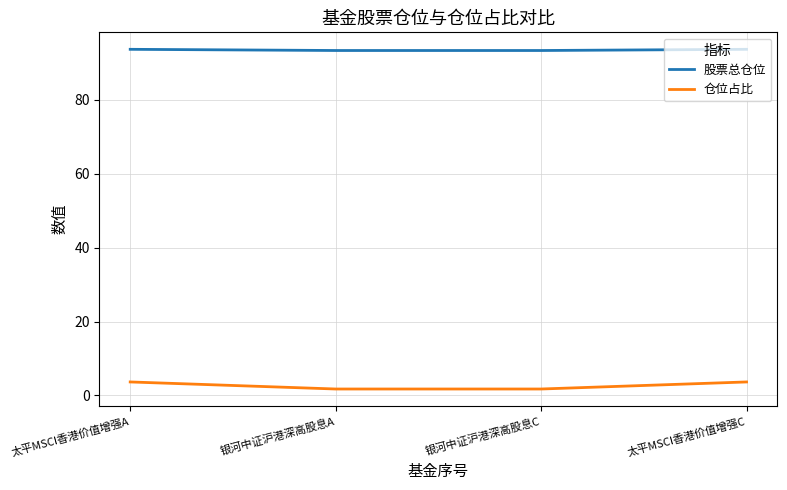

List the series in order of their peak value, lowest first.

仓位占比, 股票总仓位